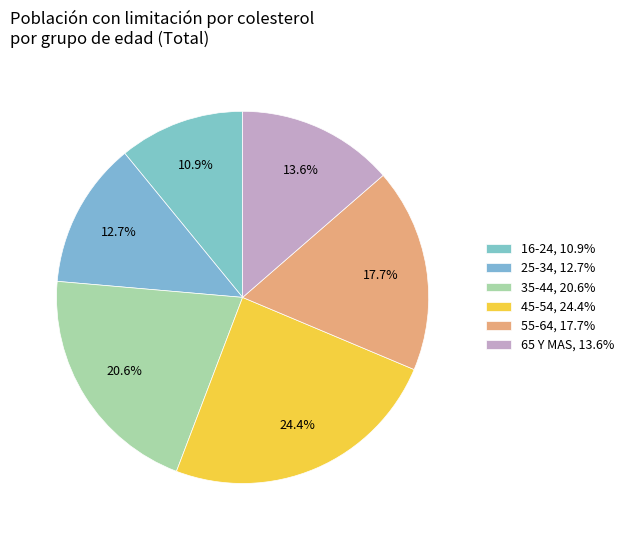

How many slices are in this pie chart?

6